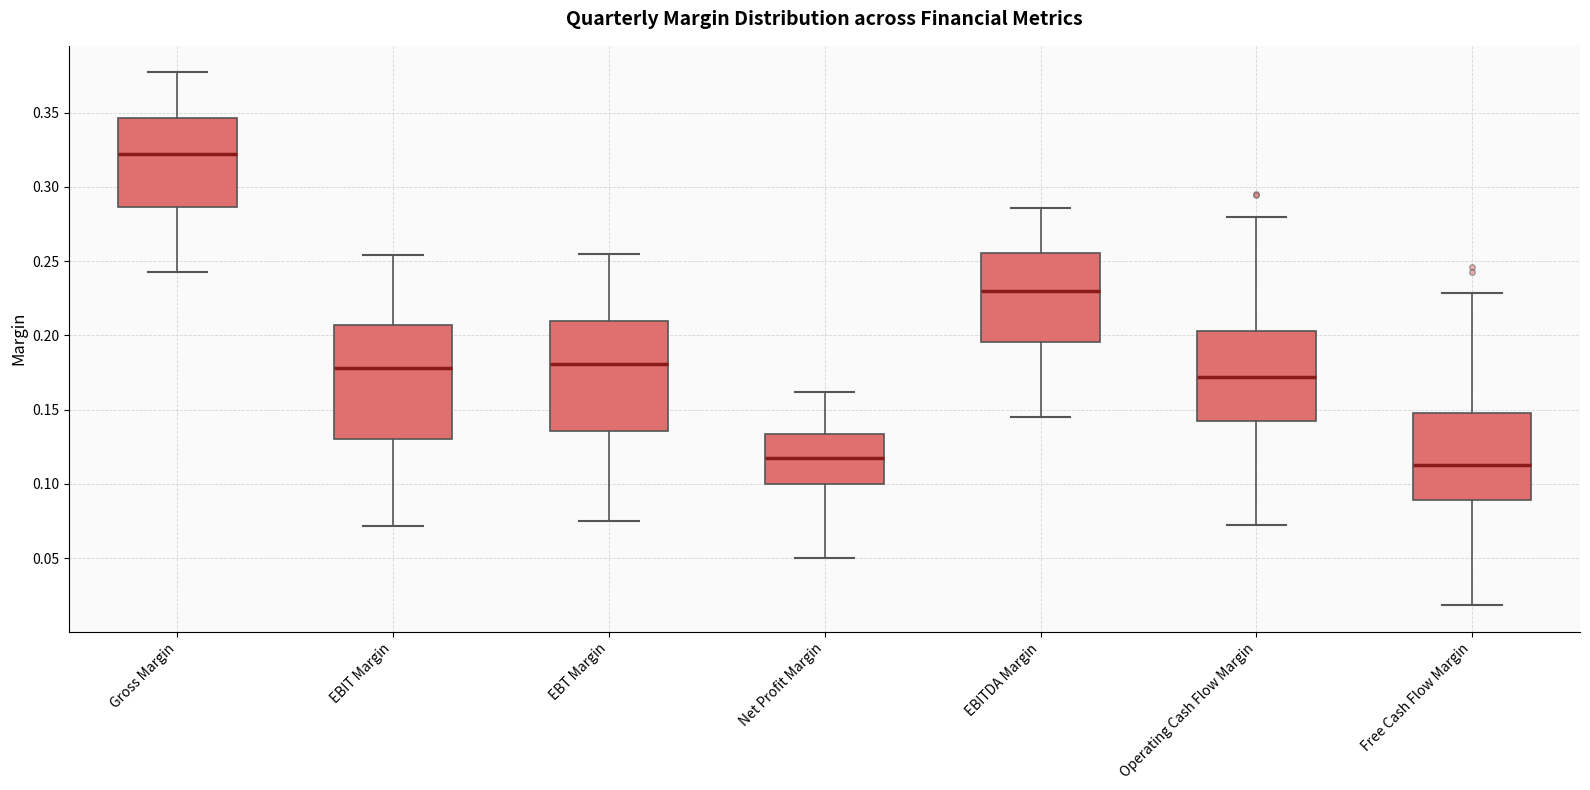

Where does the median line of the box for Operating Cash Flow Margin sit on the y-axis? The values are not printed on the chart, so give them approximately, as read against the axis.

0.170